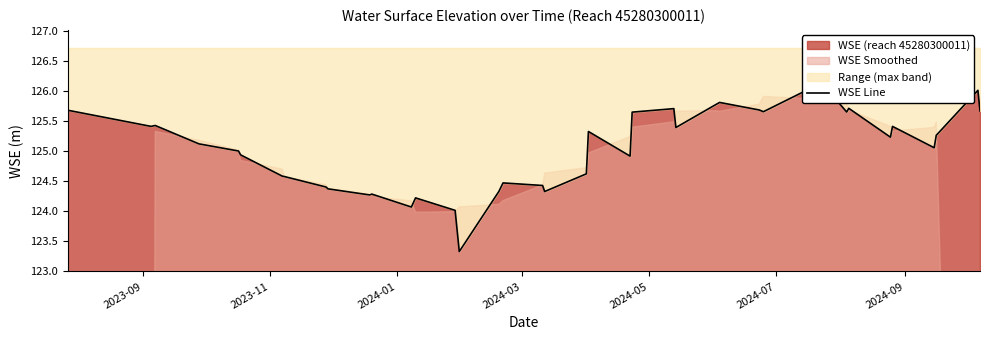

How many lines are shown in the chart?

1